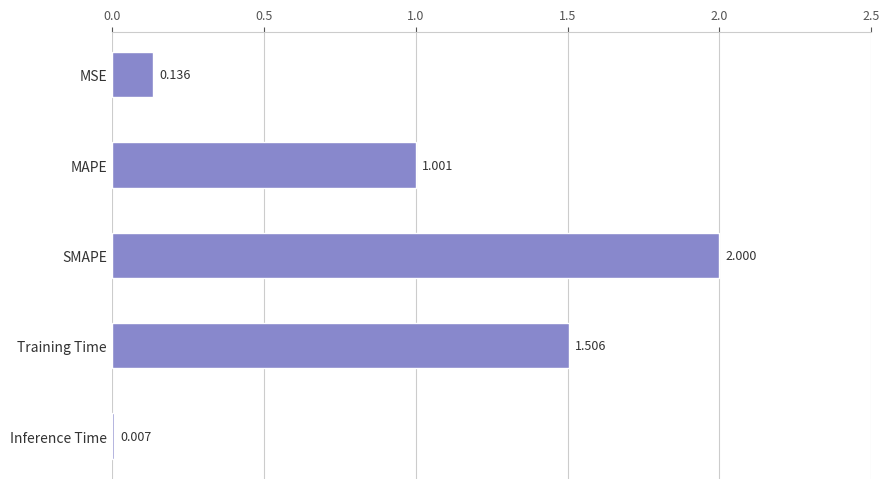

Between Training Time and Inference Time, which is larger?

Training Time